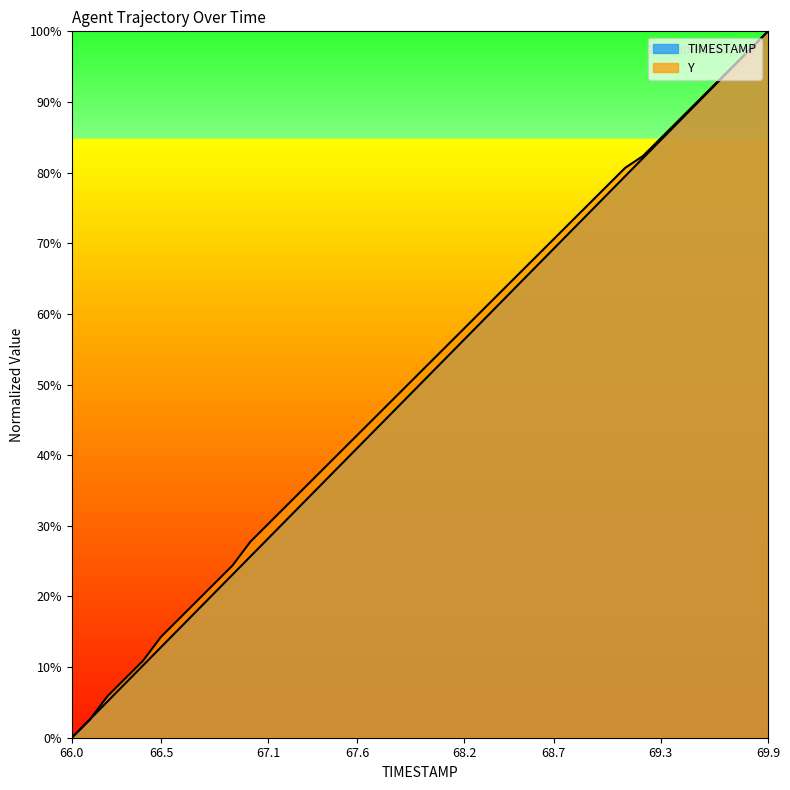

Which series has the largest total across all categories?

Y